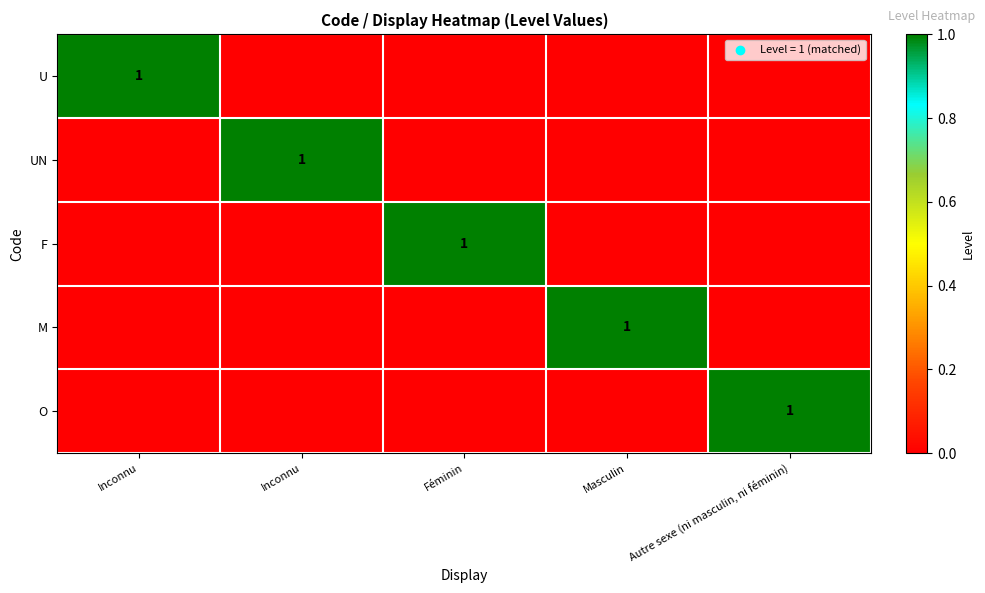

What is the total value across all series at Masculin?

1